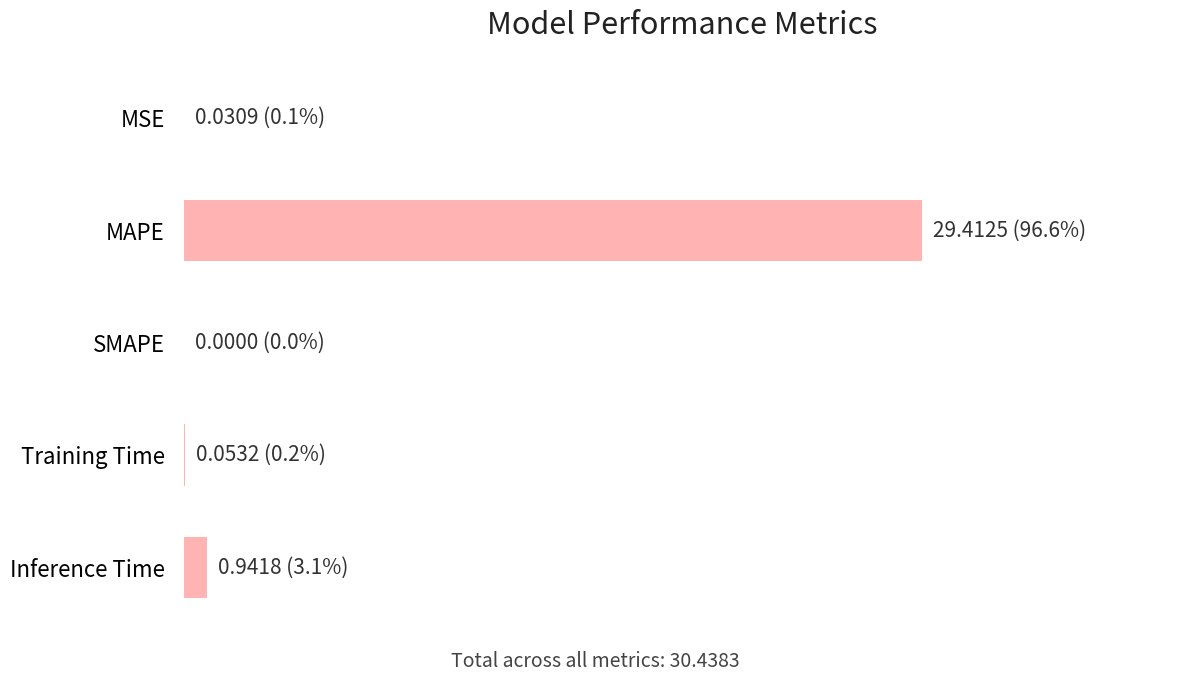

What is the maximum value shown in the chart?

29.4